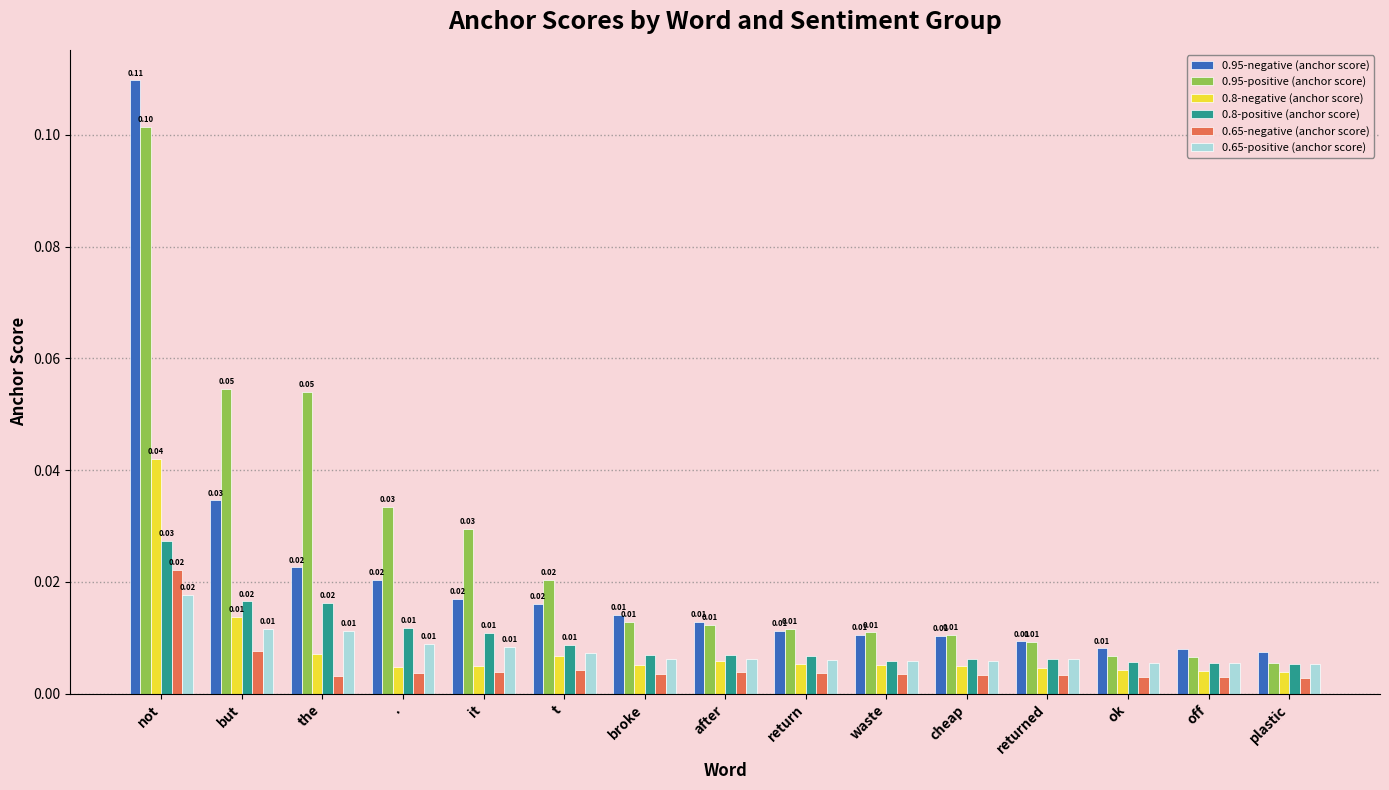

At how many categories does at least one series exceed 0?

15